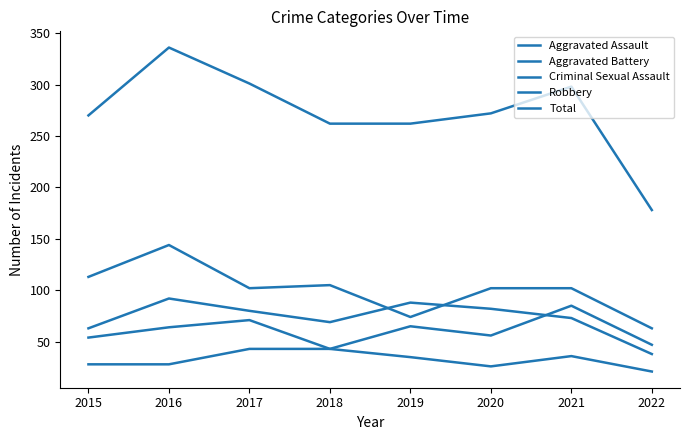

At how many categories does at least one series exceed 221?

7